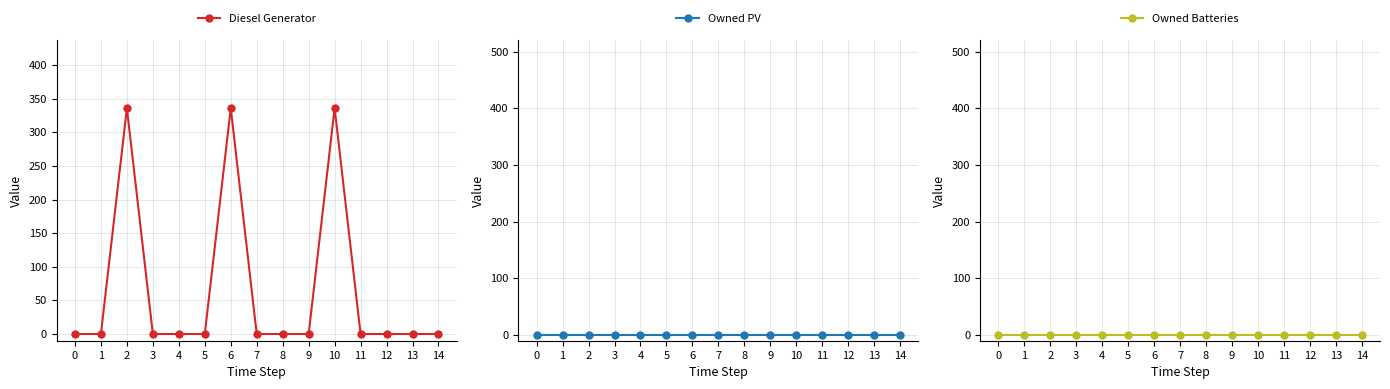

Rank the categories by Diesel Generator value from lowest to highest.

0, 1, 3, 4, 5, 7, 8, 9, 11, 12, 13, 14, 2, 6, 10